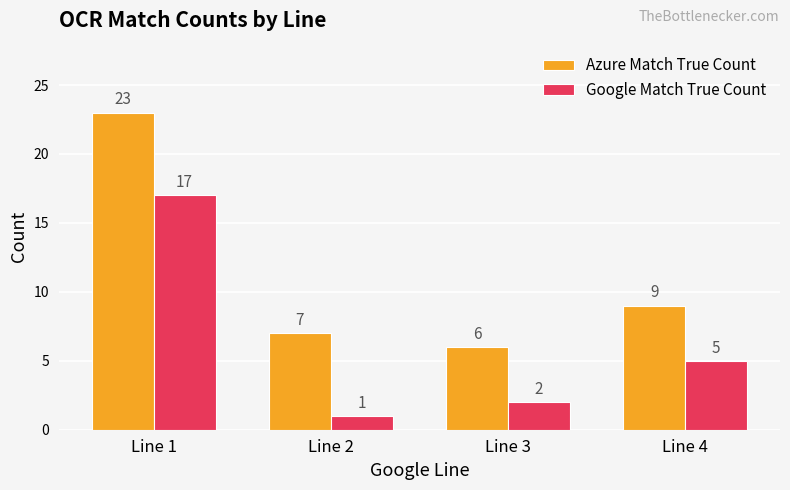

Does the chart contain stacked bars?

No